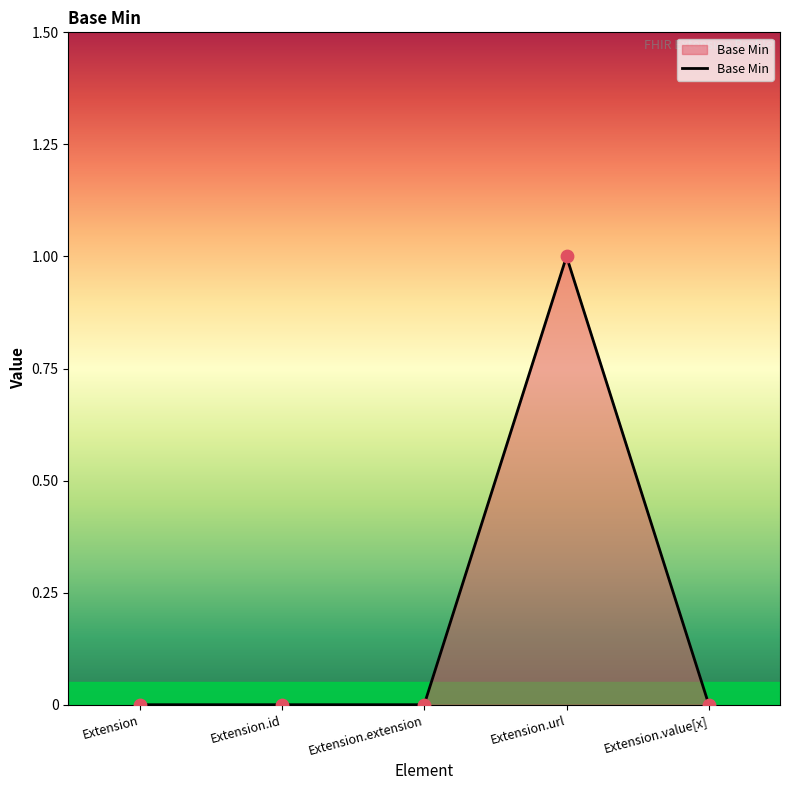

Which has a higher value, Extension.id or Extension.url?

Extension.url